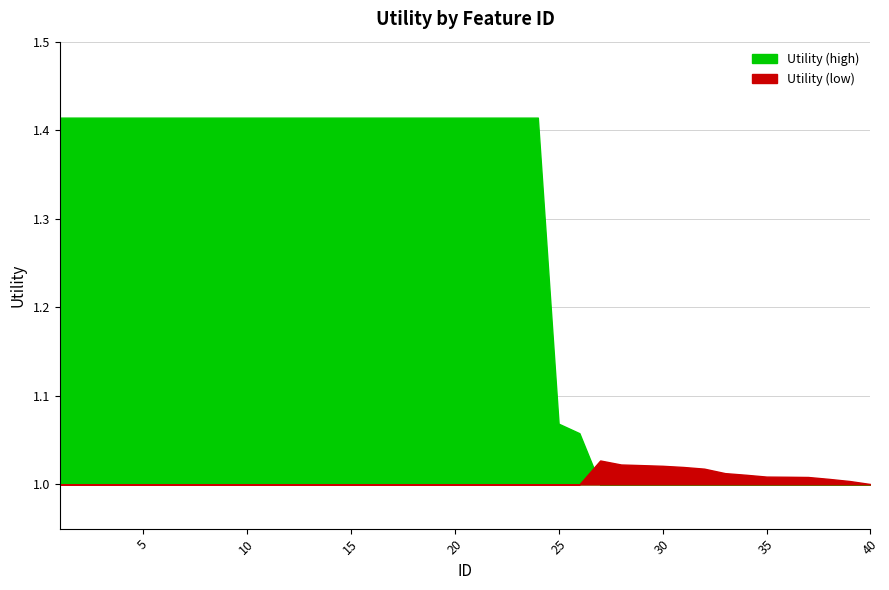

Does the chart have visible grid lines?

Yes